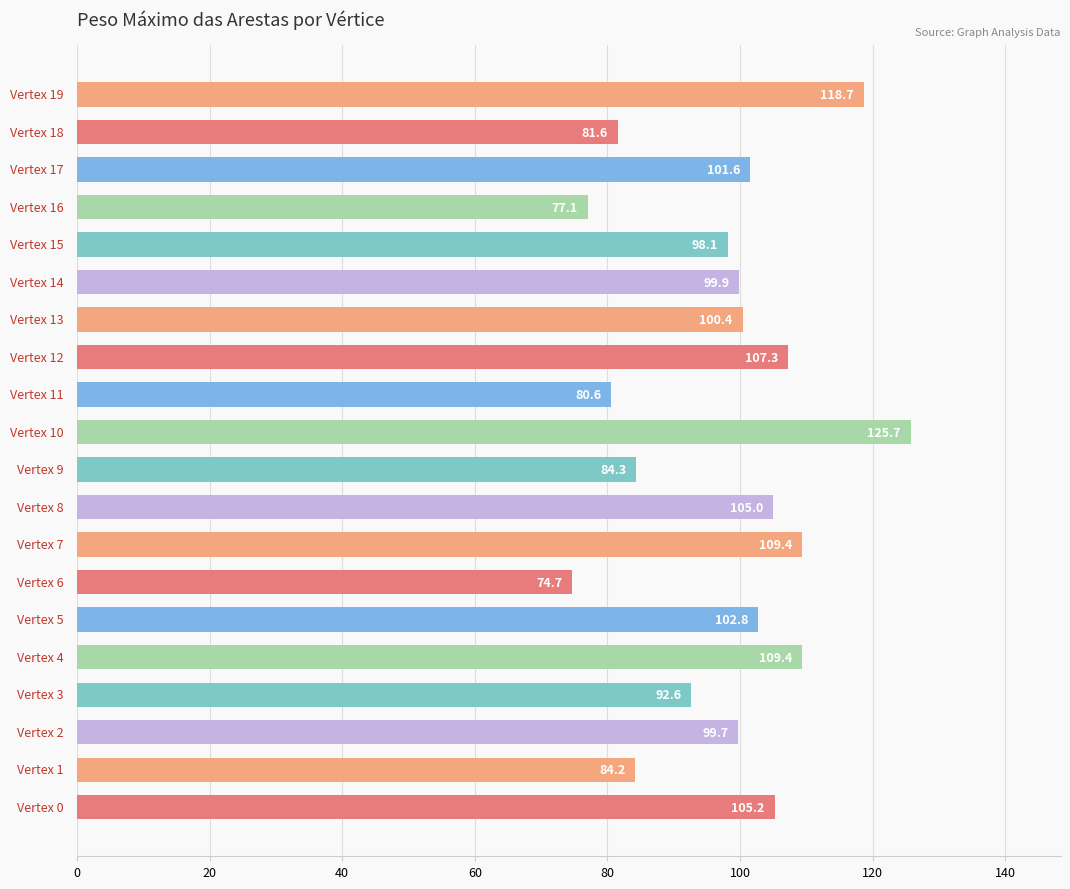

How many data points are less than 100?

10